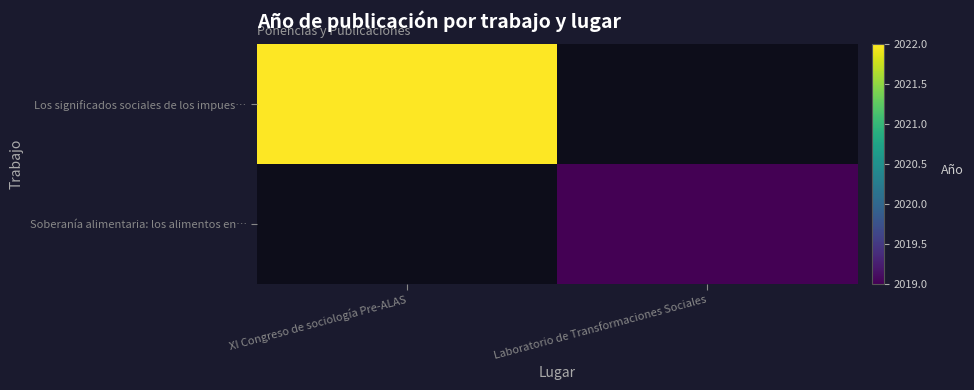

Is it true that Los significados sociales de los impues… equals 3524.9 at XI Congreso de sociología Pre-ALAS?

False